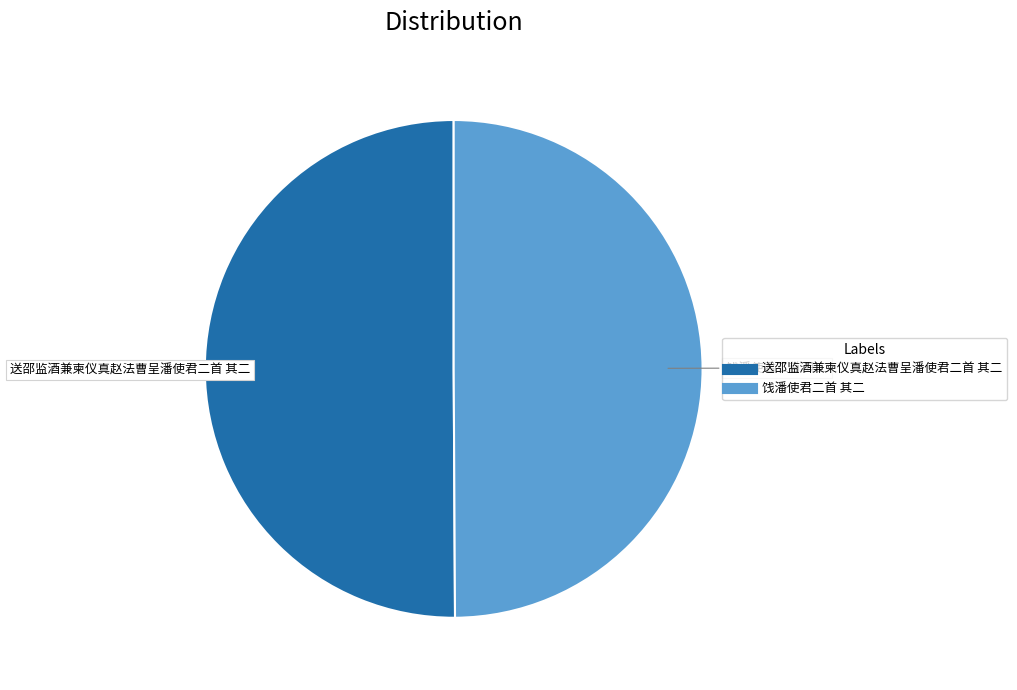

Approximately how many times larger is the value at 饯潘使君二首 其二 compared to 送邵监酒兼柬仪真赵法曹呈潘使君二首 其二?

1.0